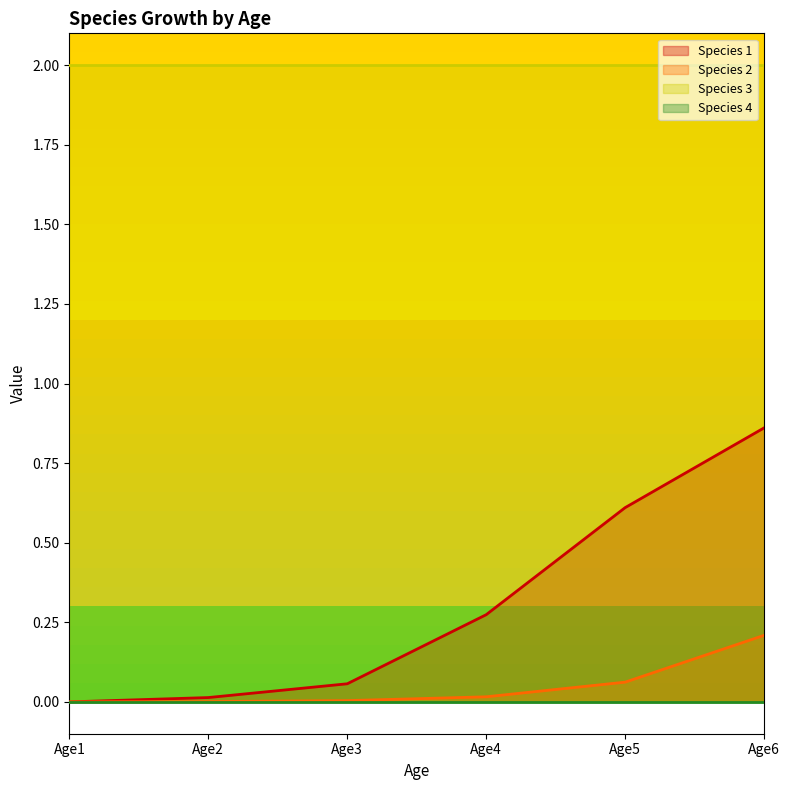

True or false: Species 3 and Species 1 intersect in this chart.

False